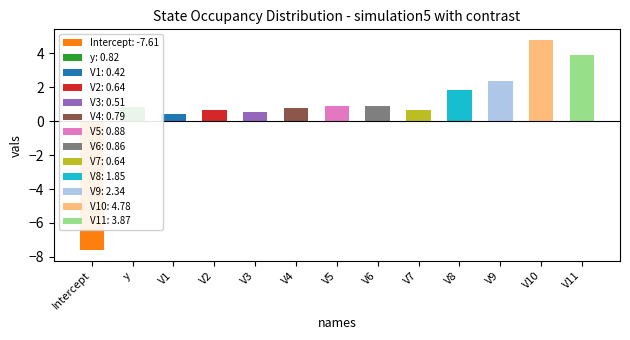

What is the difference between the maximum and second lowest values?

4.4